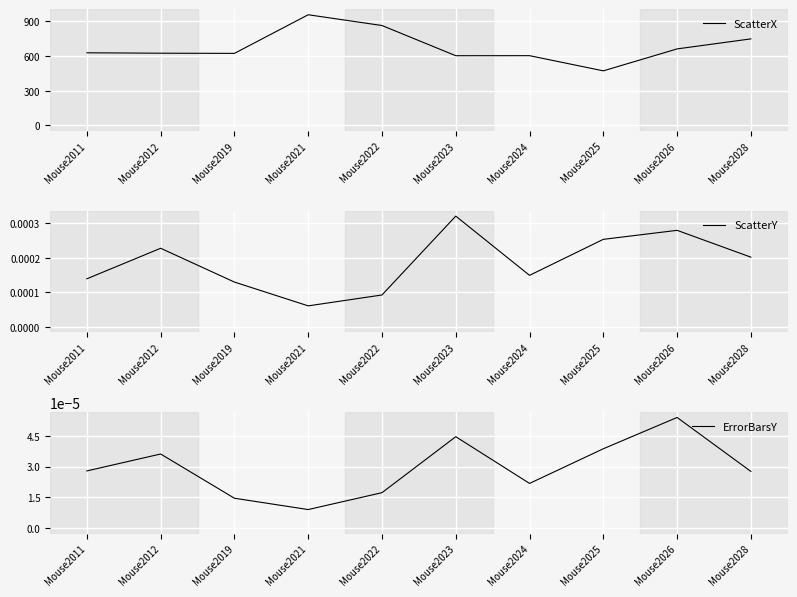

What is the difference between the ScatterX values at Mouse2011 and Mouse2012?

3.6